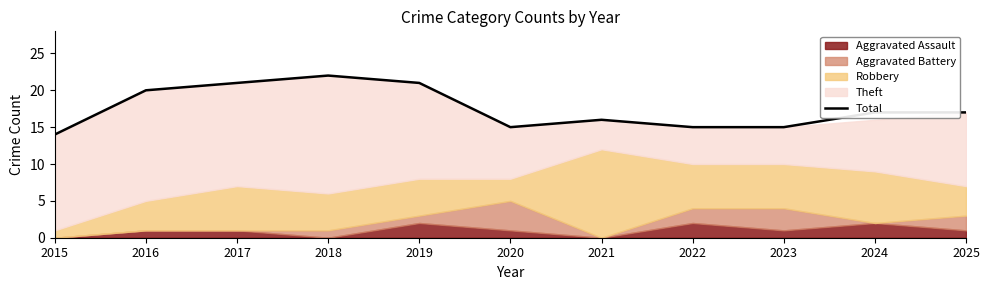

What is the greatest value displayed?

22